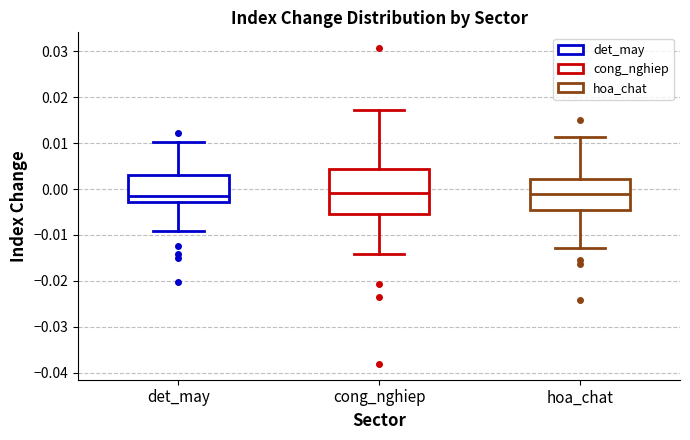

Comparing the boxes themselves (not the whiskers), which one is the tallest?

cong_nghiep